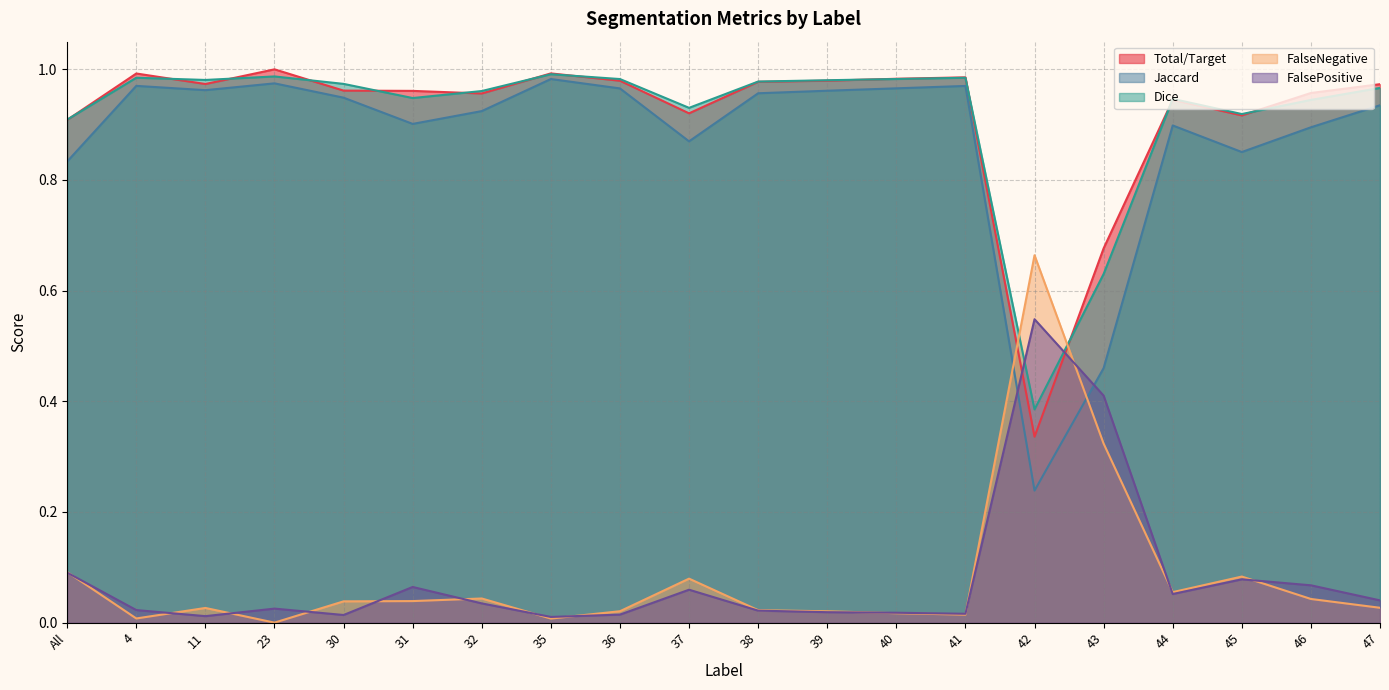

How many lines are shown in the chart?

5